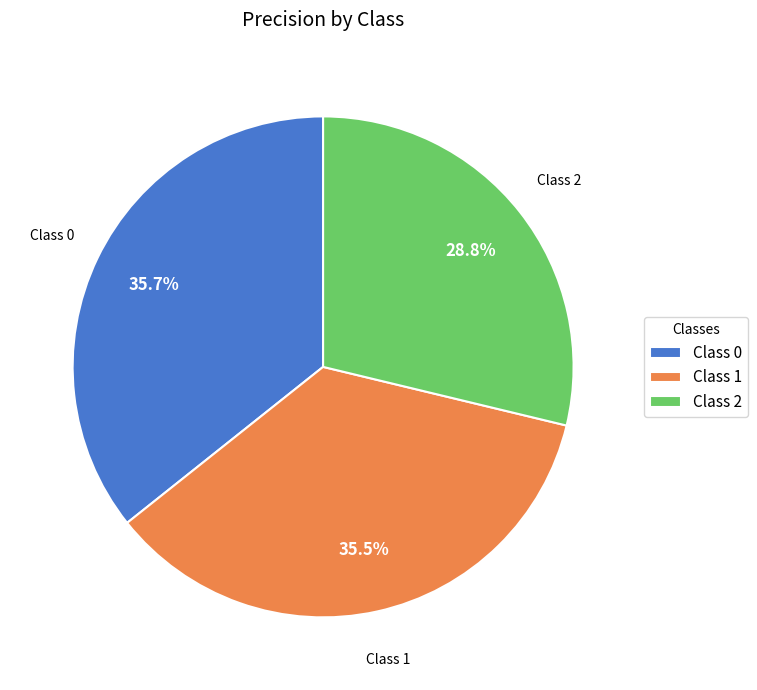

What percentage do Class 2 and Class 1 together represent?

64.3%